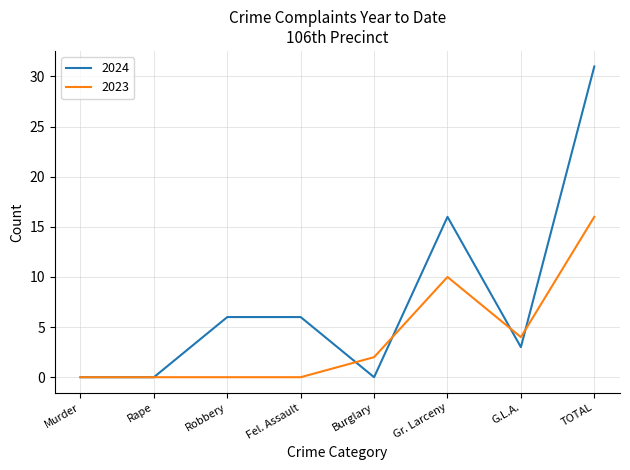

What is the maximum value for 2023?

16